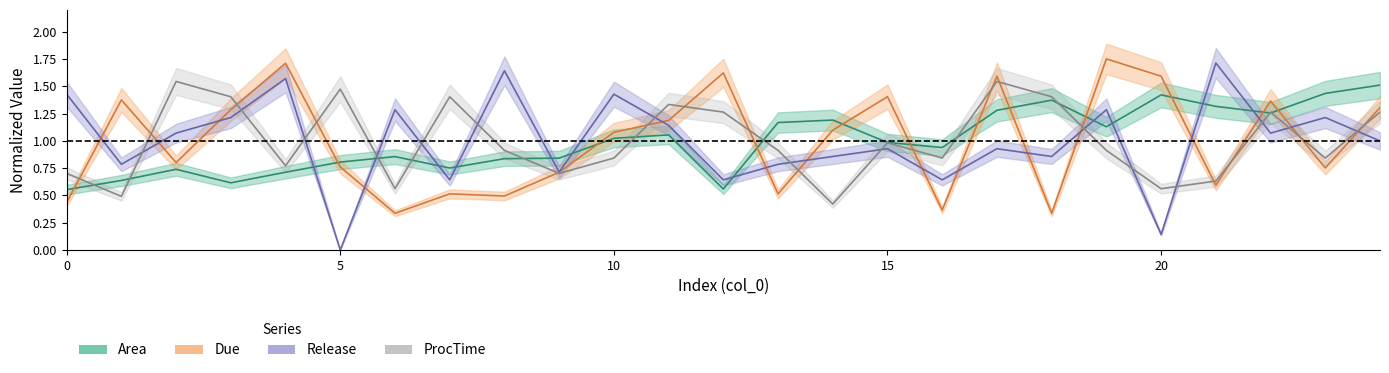

Reading left to right, what are all the values shown in this chart?

Area: 0=0.6	1=0.6	2=0.7	3=0.6	4=0.7	5=0.8	6=0.9	7=0.8	8=0.8	9=0.8	10=1.0	11=1.1	12=0.6	13=1.2	14=1.2	15=1.0	16=0.9	17=1.3	18=1.4	19=1.1	20=1.4	21=1.3	22=1.3	23=1.4	24=1.5
Due: 0=0.4	1=1.4	2=0.8	3=1.3	4=1.7	5=0.8	6=0.3	7=0.5	8=0.5	9=0.7	10=1.1	11=1.2	12=1.6	13=0.5	14=1.1	15=1.4	16=0.4	17=1.6	18=0.3	19=1.8	20=1.6	21=0.6	22=1.4	23=0.8	24=1.3
Release: 0=1.4	1=0.8	2=1.1	3=1.2	4=1.6	5=0.0	6=1.3	7=0.6	8=1.6	9=0.7	10=1.4	11=1.1	12=0.6	13=0.8	14=0.9	15=0.9	16=0.6	17=0.9	18=0.9	19=1.3	20=0.1	21=1.7	22=1.1	23=1.2	24=1.0
ProcTime: 0=0.7	1=0.5	2=1.5	3=1.4	4=0.8	5=1.5	6=0.6	7=1.4	8=0.9	9=0.7	10=0.8	11=1.3	12=1.3	13=0.9	14=0.4	15=1.0	16=0.8	17=1.5	18=1.4	19=0.9	20=0.6	21=0.6	22=1.3	23=0.8	24=1.3